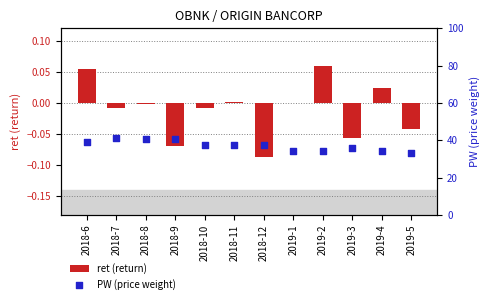

What is the total value across all series at 2019-1?

34.1